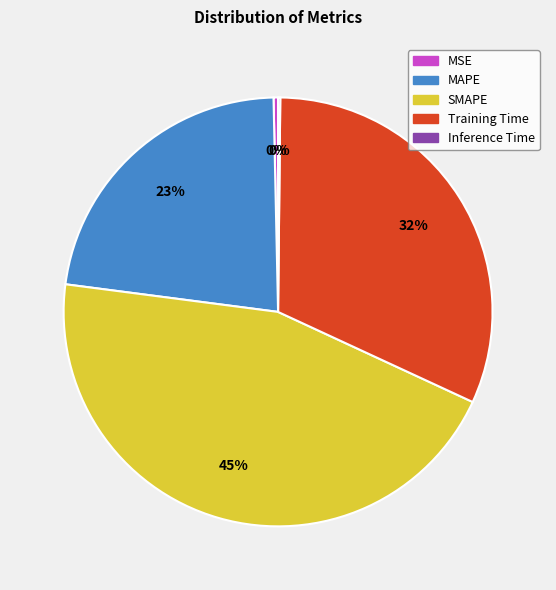

The MSE slice represents 6% of the pie. True or false?

False